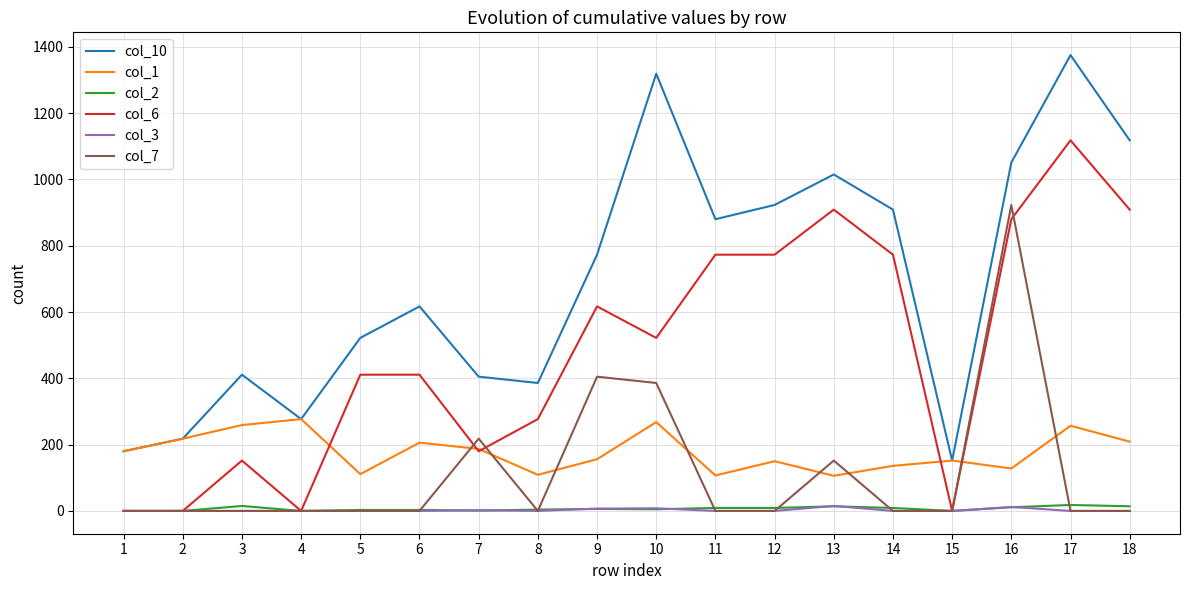

Which series has the widest spread of values?

col_10